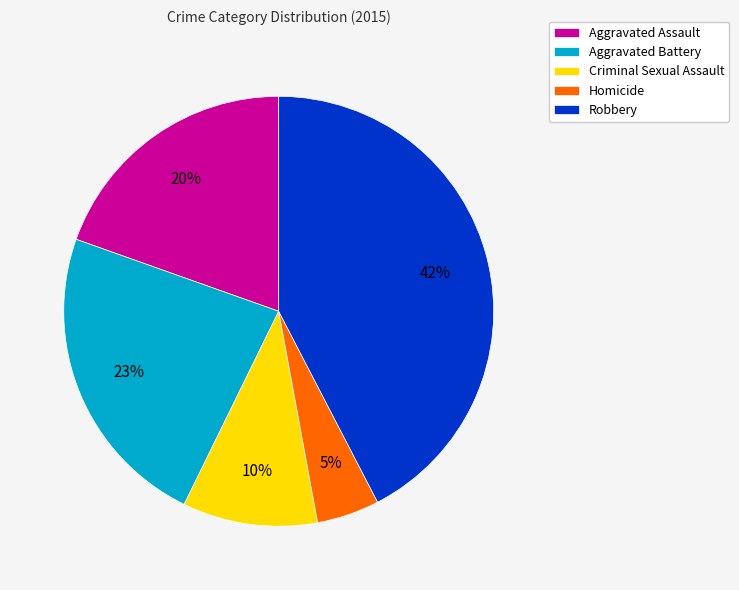

How many segments does this pie chart have?

5